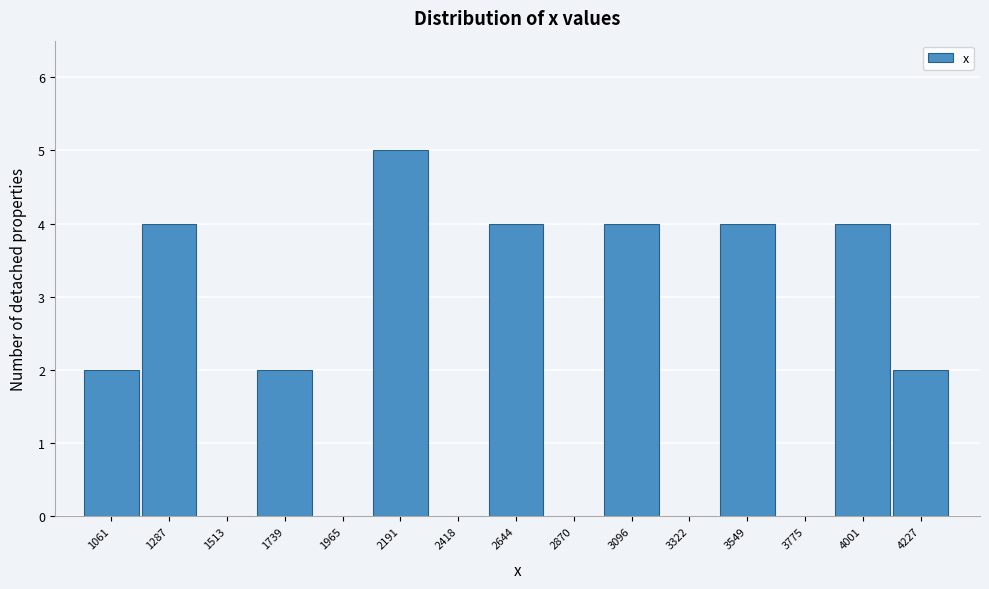

Reading left to right, transcribe all the data shown in this chart.

1061=2	1287=4	1513=0	1739=2	1965=0	2191=5	2418=0	2644=4	2870=0	3096=4	3322=0	3549=4	3775=0	4001=4	4227=2